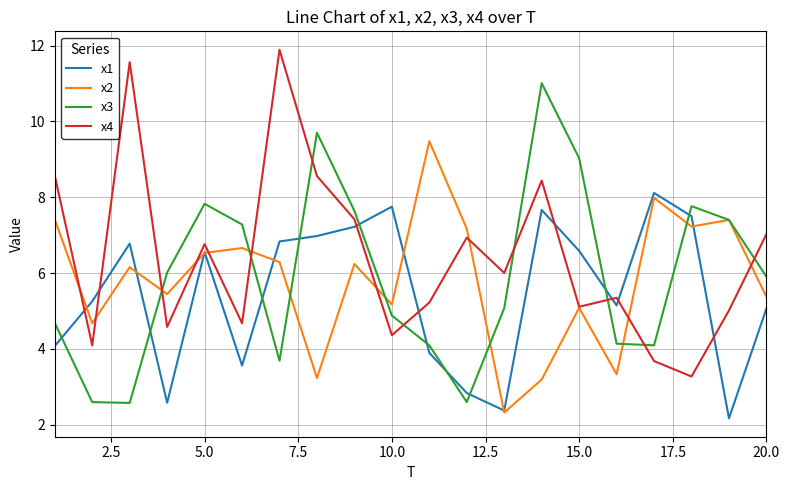

Rank the series by their maximum value, from lowest to highest.

x1, x2, x3, x4